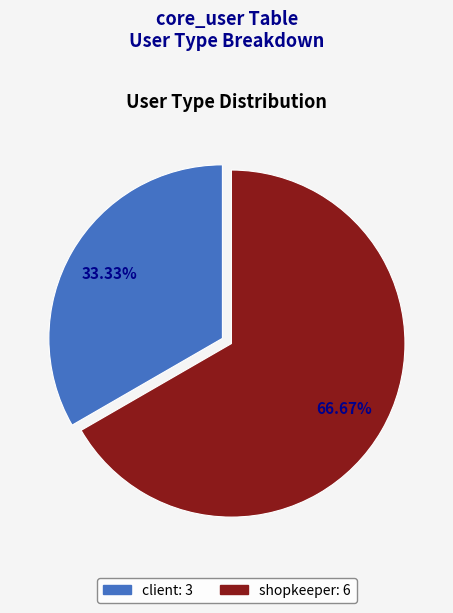

To the nearest percent, what percentage of the pie is shopkeeper?

67%